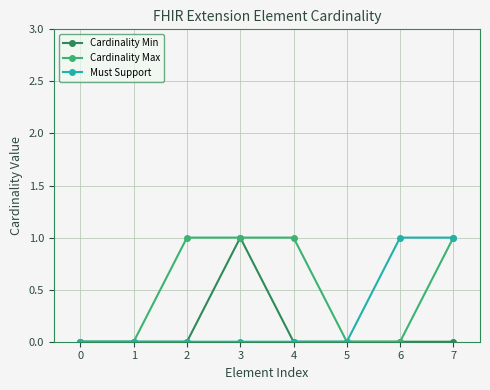

Rank the series by their average value, from highest to lowest.

Cardinality Max, Must Support, Cardinality Min